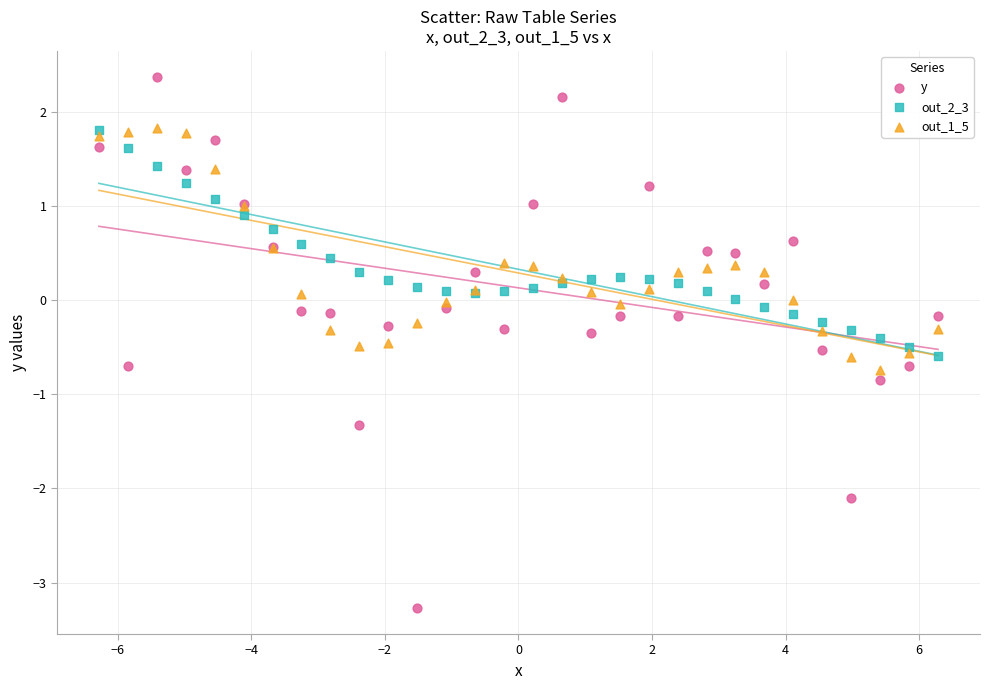

What are all the series names shown in the legend?

y, out_2_3, out_1_5